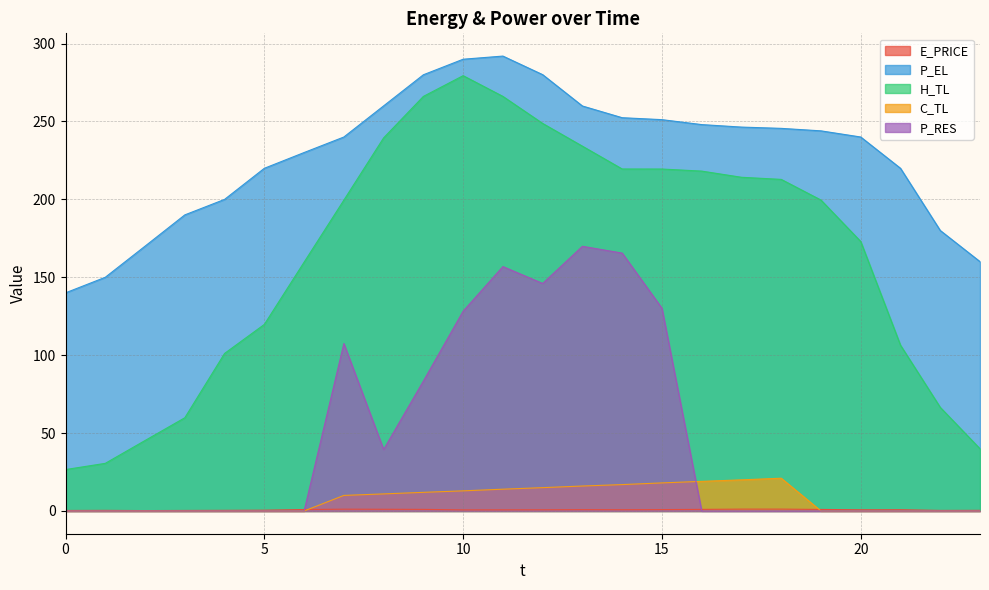

Is the value of C_TL at 3 greater than the value of H_TL at 5?

No